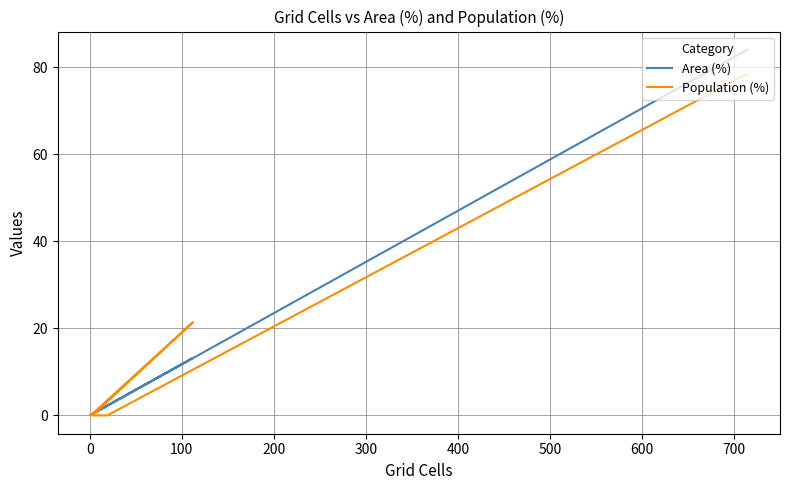

Which series has the largest range (max minus min)?

Area (%)